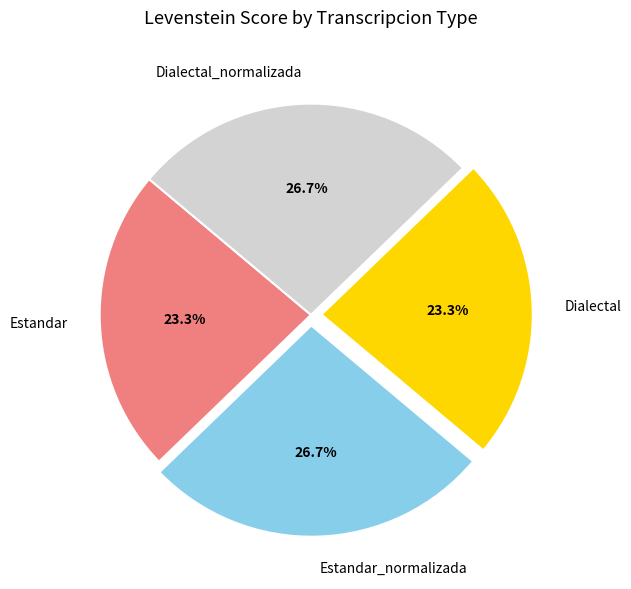

Is there any slice that represents more than half of the pie?

No